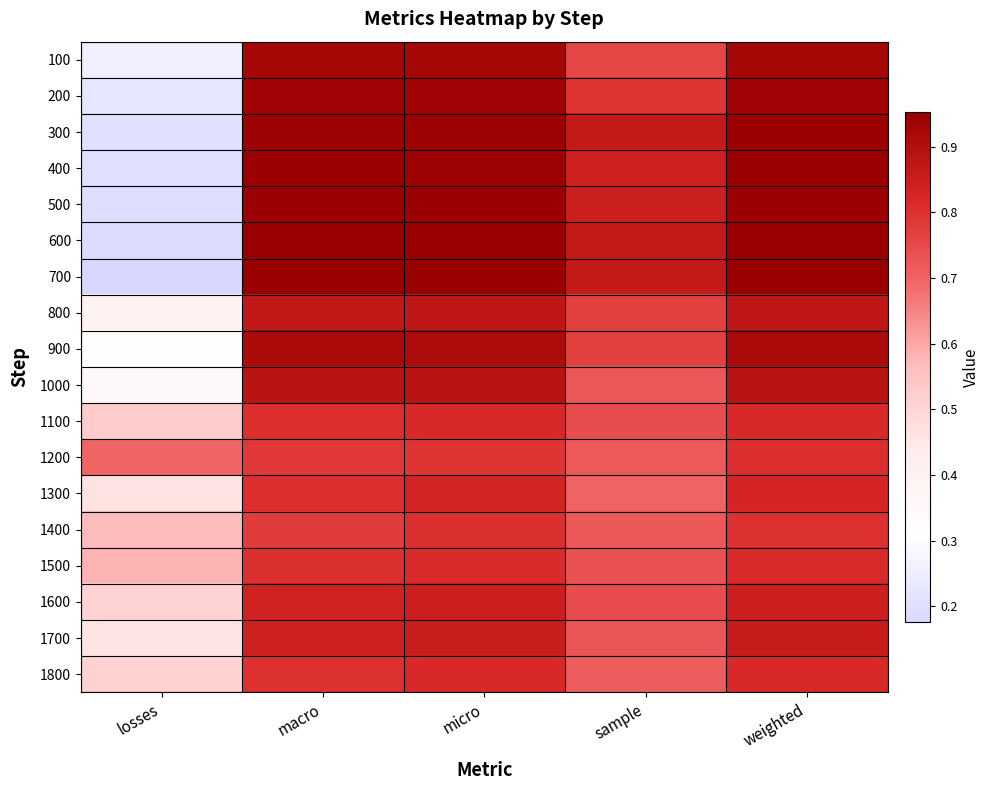

Reading right to left, transcribe all the data shown in this chart.

100: weighted=0.9	sample=0.8	micro=0.9	macro=0.9	losses=0.3
200: weighted=0.9	sample=0.8	micro=0.9	macro=0.9	losses=0.2
300: weighted=0.9	sample=0.9	micro=0.9	macro=0.9	losses=0.2
400: weighted=0.9	sample=0.8	micro=0.9	macro=0.9	losses=0.2
500: weighted=0.9	sample=0.8	micro=0.9	macro=0.9	losses=0.2
600: weighted=0.9	sample=0.9	micro=0.9	macro=0.9	losses=0.2
700: weighted=1.0	sample=0.9	micro=1.0	macro=1.0	losses=0.2
800: weighted=0.9	sample=0.8	micro=0.9	macro=0.9	losses=0.4
900: weighted=0.9	sample=0.8	micro=0.9	macro=0.9	losses=0.3
1000: weighted=0.9	sample=0.7	micro=0.9	macro=0.9	losses=0.4
1100: weighted=0.8	sample=0.7	micro=0.8	macro=0.8	losses=0.5
1200: weighted=0.8	sample=0.7	micro=0.8	macro=0.8	losses=0.7
1300: weighted=0.8	sample=0.7	micro=0.8	macro=0.8	losses=0.5
1400: weighted=0.8	sample=0.7	micro=0.8	macro=0.8	losses=0.6
1500: weighted=0.8	sample=0.7	micro=0.8	macro=0.8	losses=0.6
1600: weighted=0.8	sample=0.7	micro=0.8	macro=0.8	losses=0.5
1700: weighted=0.9	sample=0.7	micro=0.9	macro=0.8	losses=0.5
1800: weighted=0.8	sample=0.7	micro=0.8	macro=0.8	losses=0.5